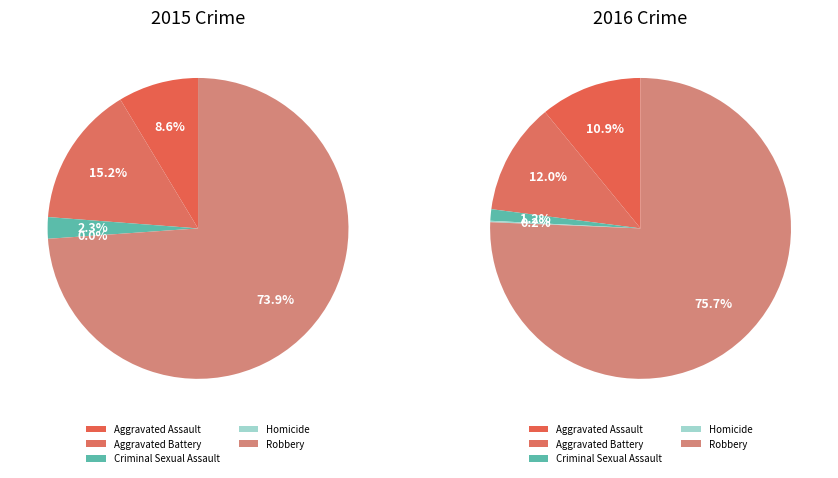

To the nearest percent, what percentage of the pie is Criminal Sexual Assault?

2%